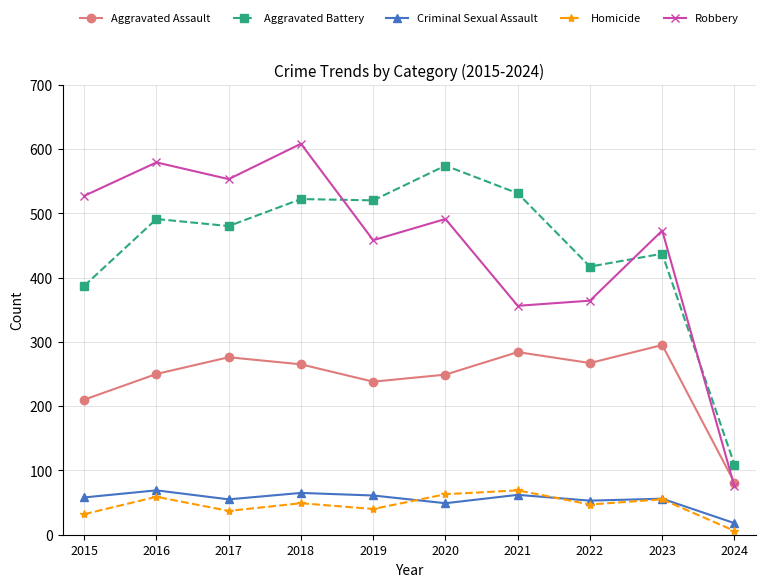

Which series has the largest range (max minus min)?

Robbery